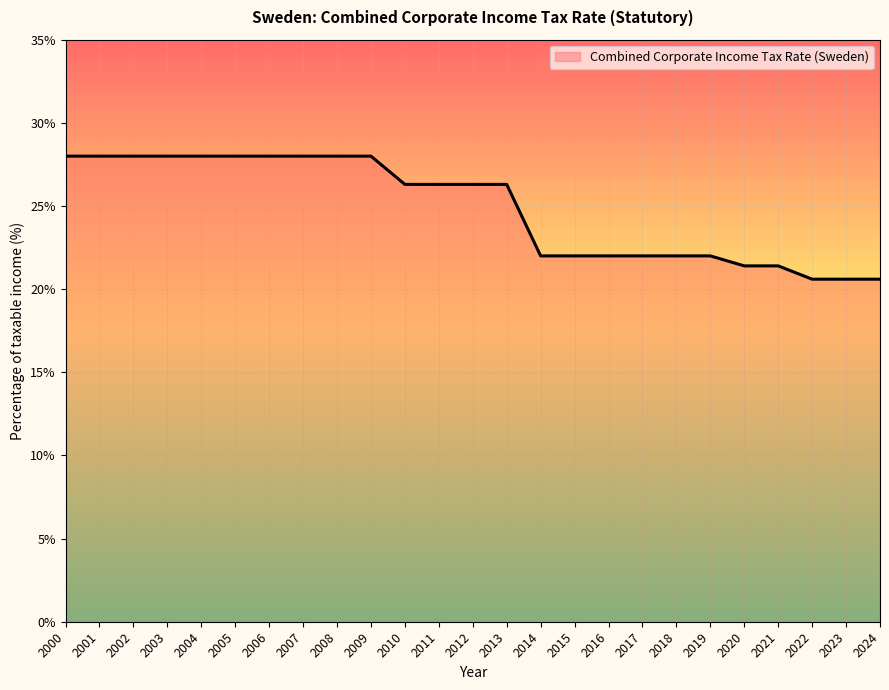

Is it true that the value at 2004 is 28.0?

True